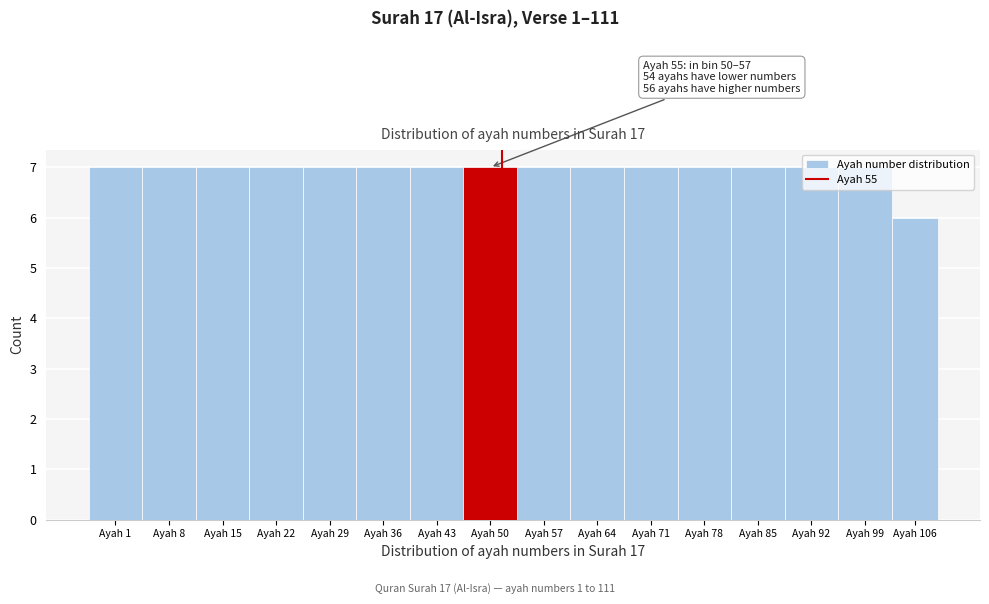

What is the value of the 12th bar from the left?

7